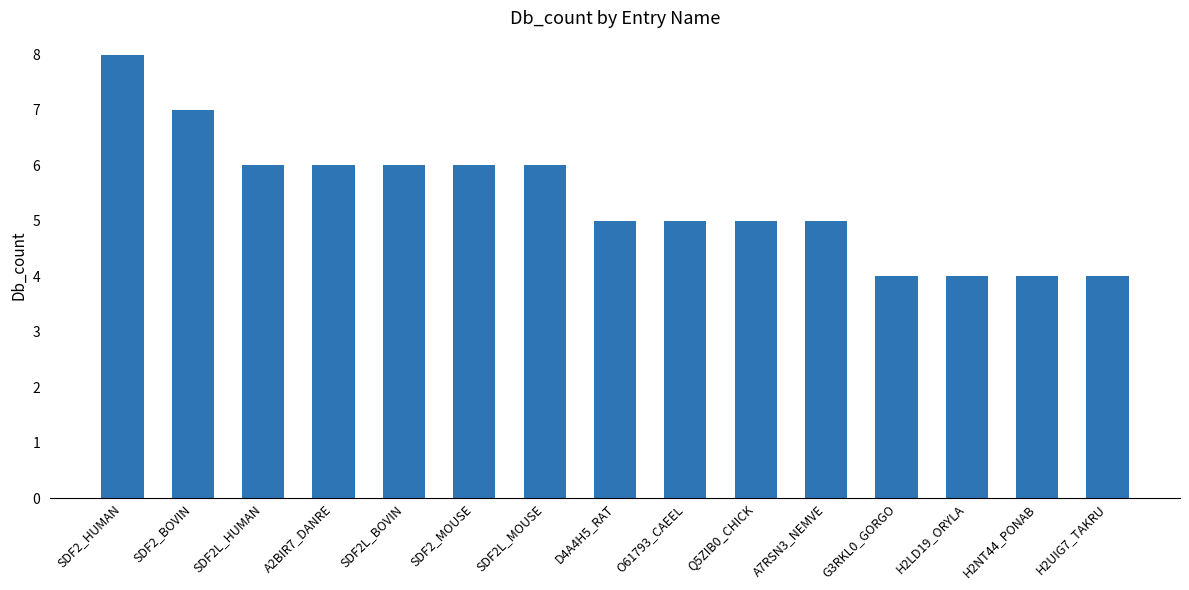

What is the smallest value displayed?

4